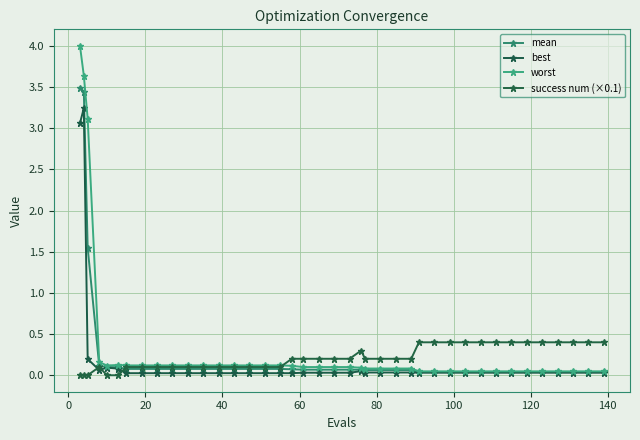

How many interior local valleys does the worst series have?

1